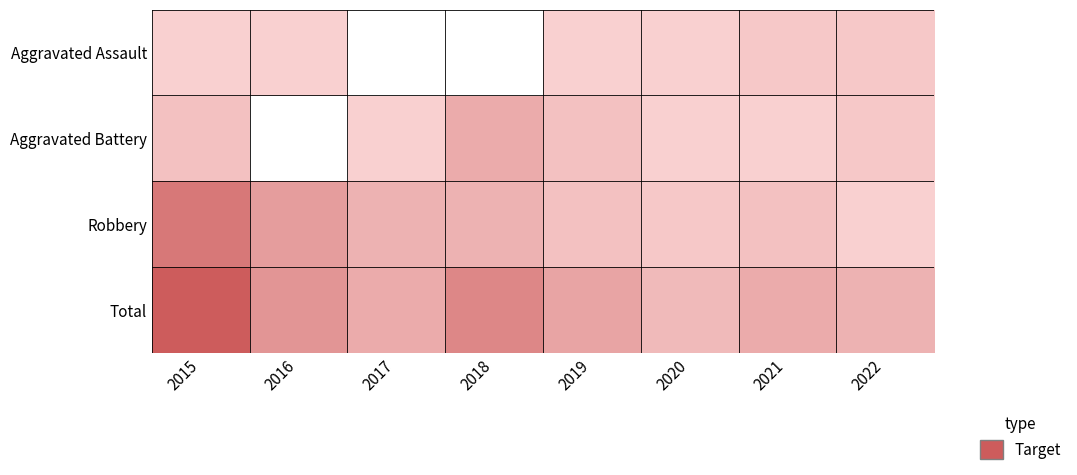

At which category is the sum across all series the highest?

2015